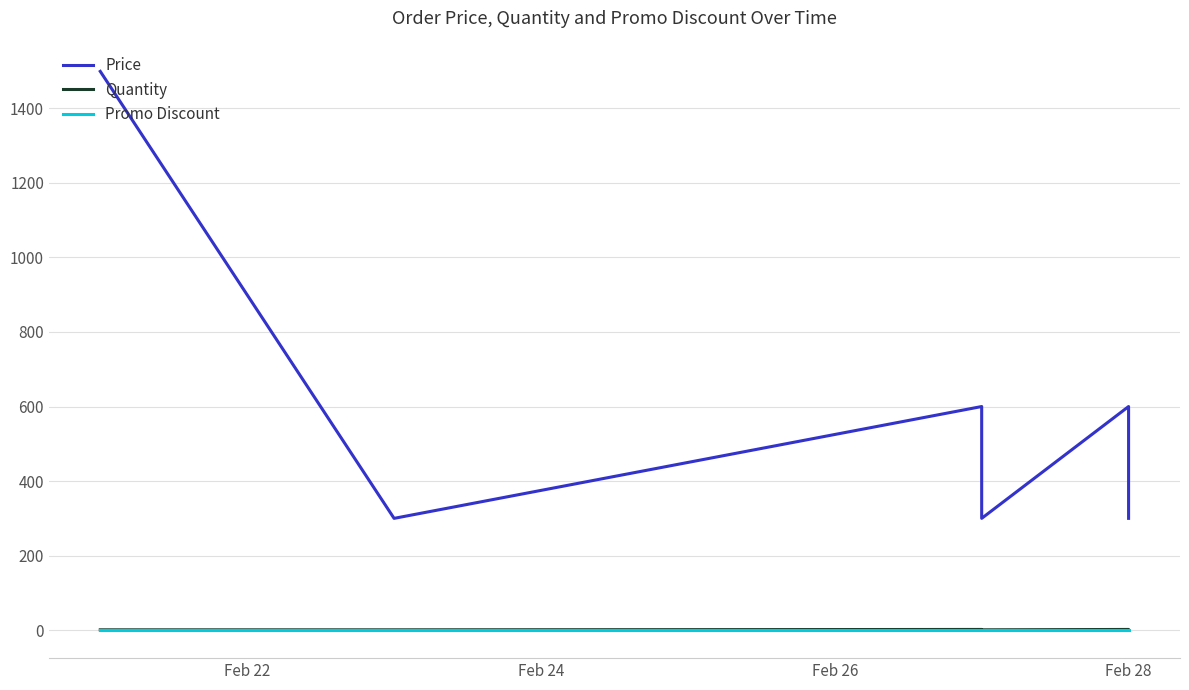

Does the chart display data point markers on the line(s)?

No